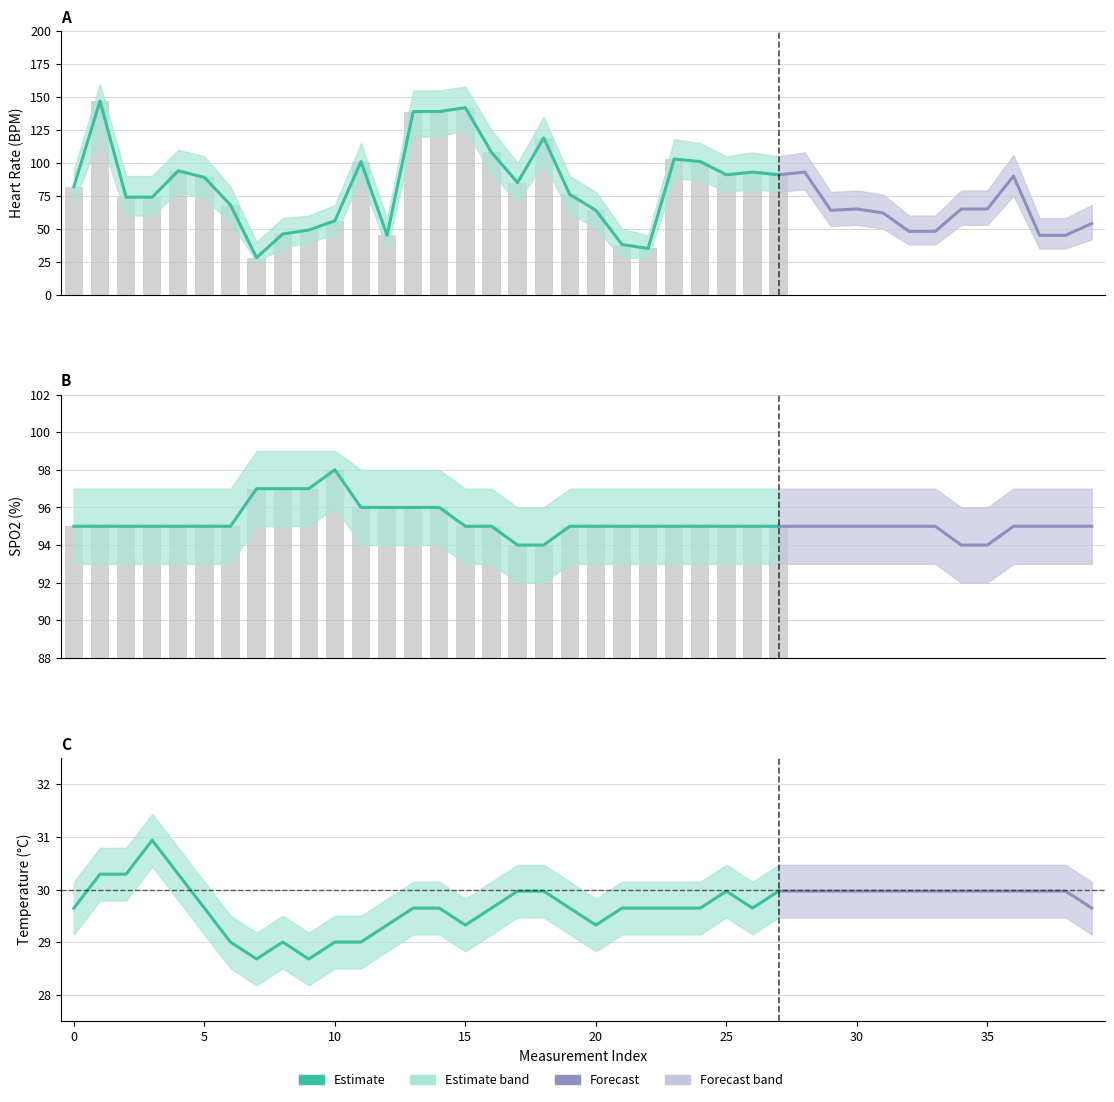

Rank the categories by BPM value from lowest to highest.

7, 22, 21, 12, 37, 38, 8, 32, 33, 9, 39, 10, 31, 20, 29, 30, 34, 35, 6, 2, 3, 19, 0, 17, 5, 36, 25, 27, 26, 28, 4, 11, 24, 23, 16, 18, 13, 14, 15, 1